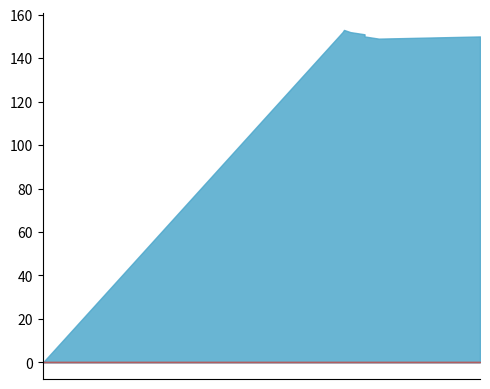

At which label is col_2 closest to 0?

1583774363